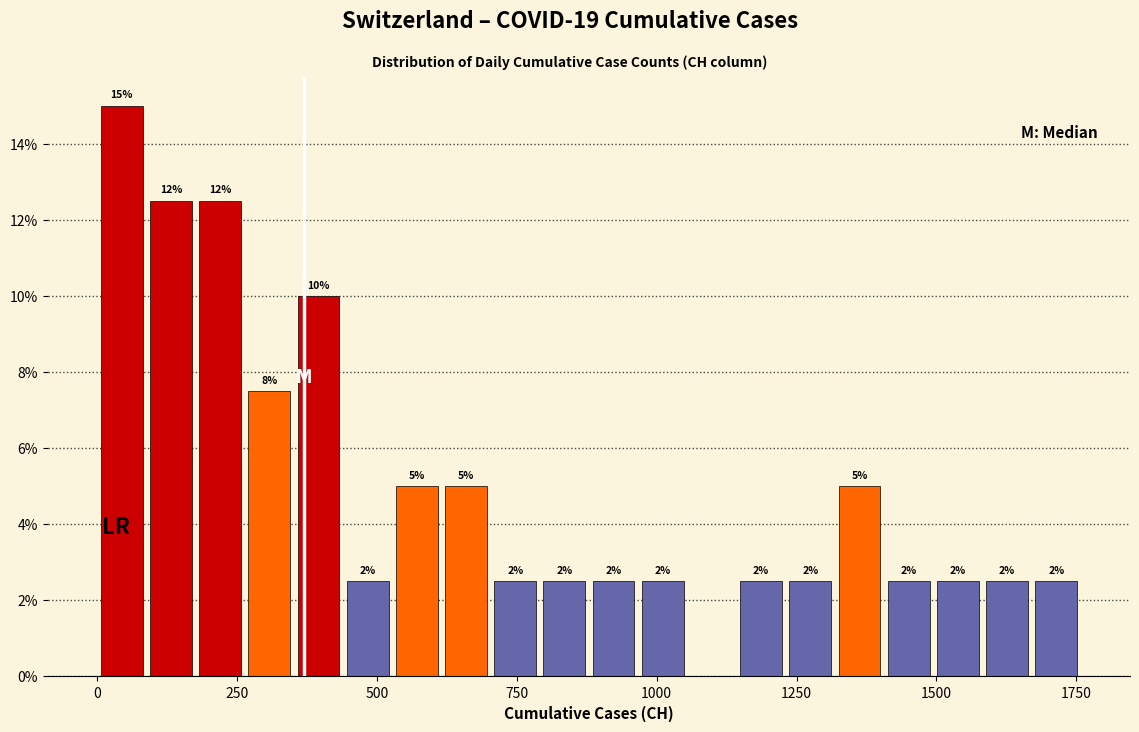

Around what value on the x-axis is the tallest bar? Give the approximate position of its centre, as read against the axis.

50